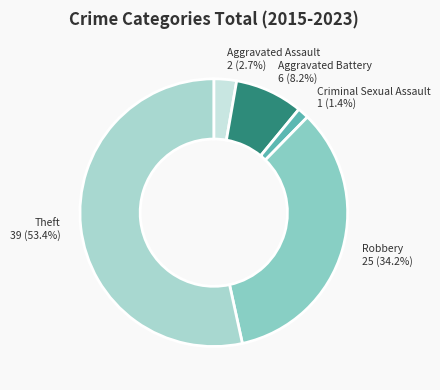

What percentage is the Aggravated Assault slice, to the nearest percent?

3%